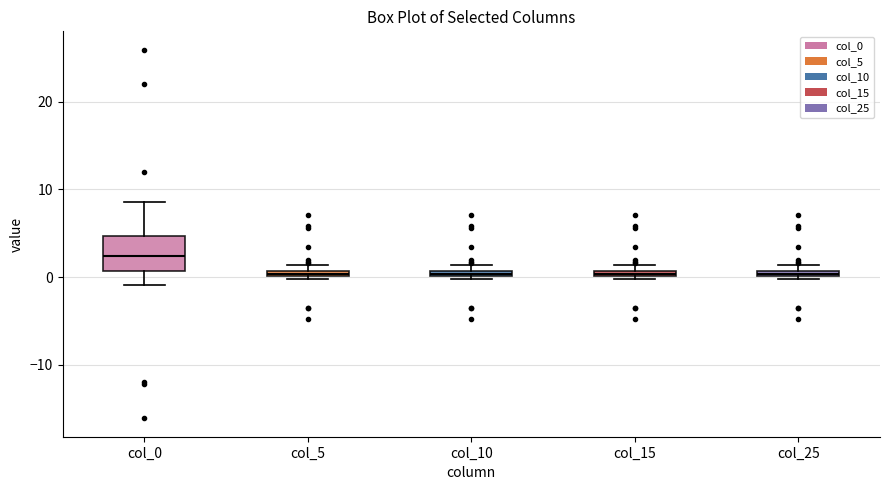

Which box has the highest median line?

col_0